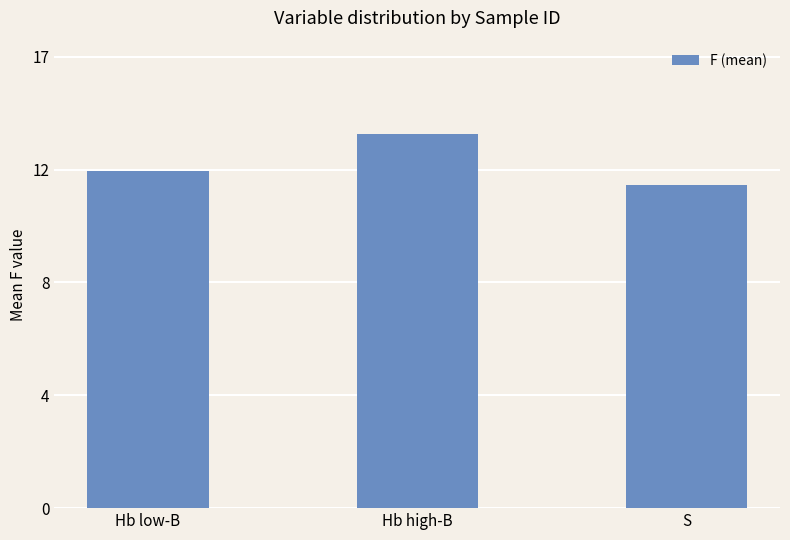

Which label corresponds to the largest value in the chart?

Hb high-B